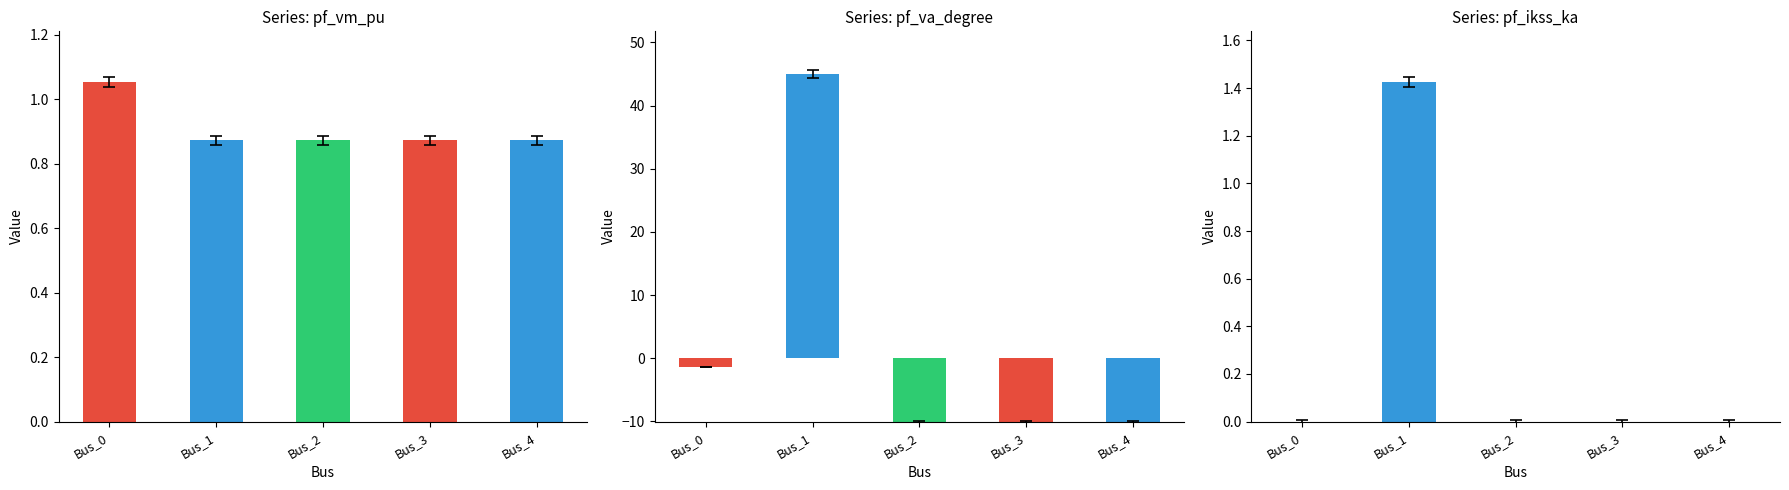

Which series changed the most between Bus_0 and Bus_4?

pf_va_degree